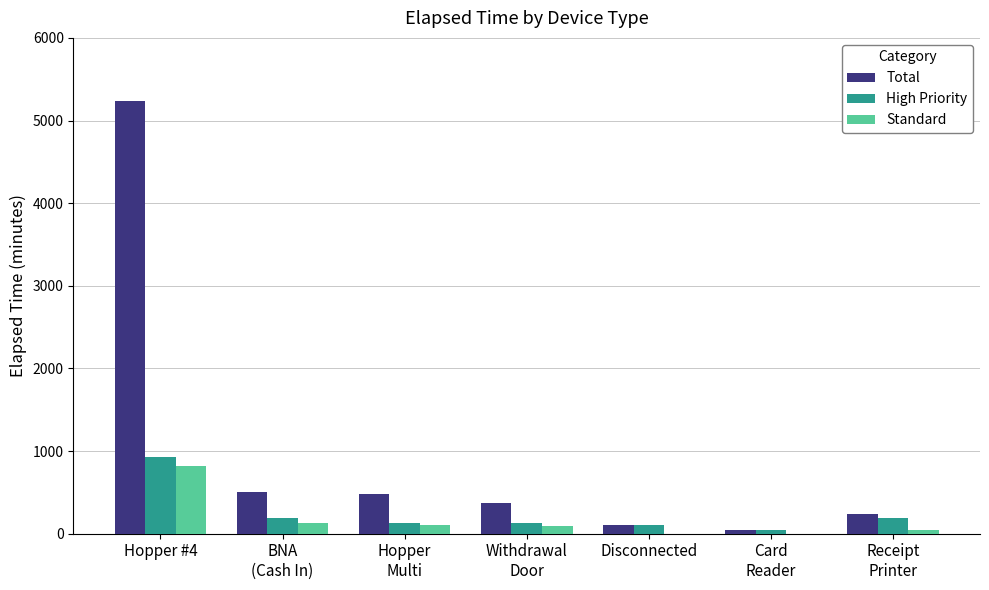

What are all the series names shown in the legend?

Total, High Priority, Standard